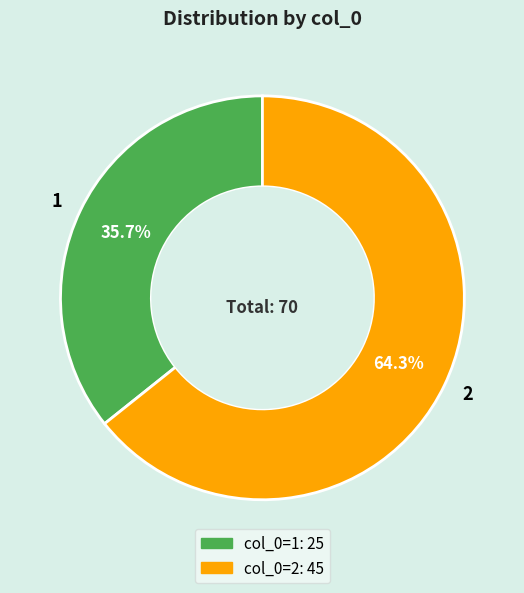

What portion of the pie excludes 1?

64.3%